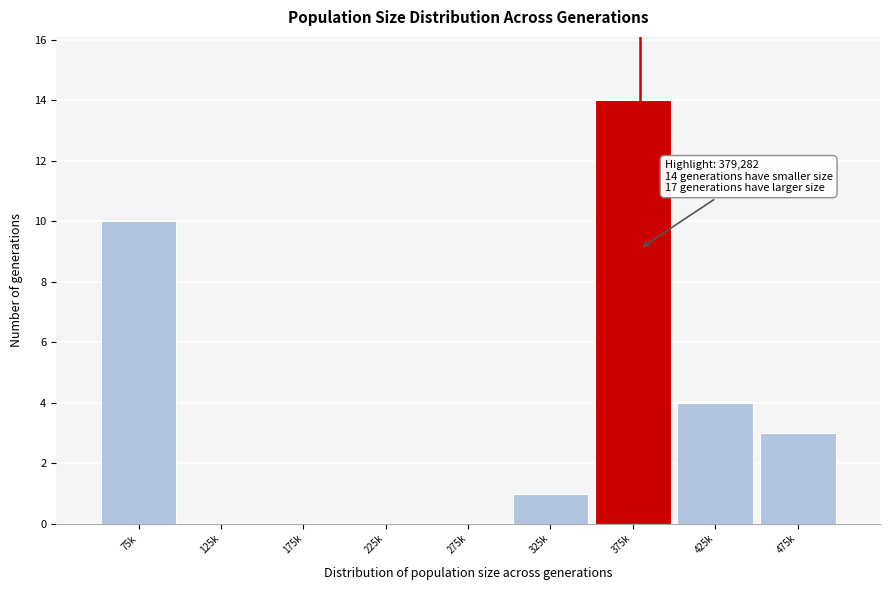

Reading left to right, list all the values displayed in this chart.

75k=10	125k=0	175k=0	225k=0	275k=0	325k=1	375k=14	425k=4	475k=3